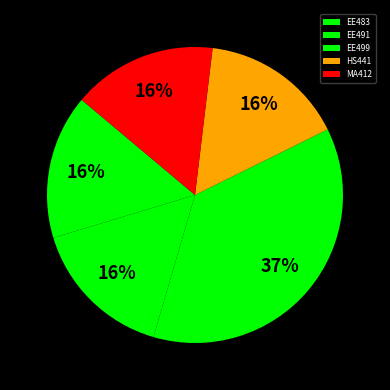

Which has a higher value, EE483 or HS441?

EE483